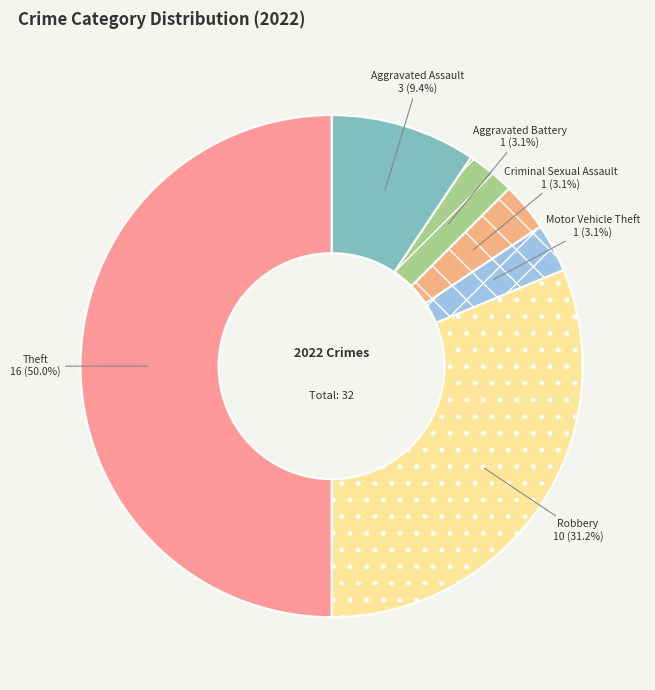

To the nearest percent, what is the average slice percentage?

17%